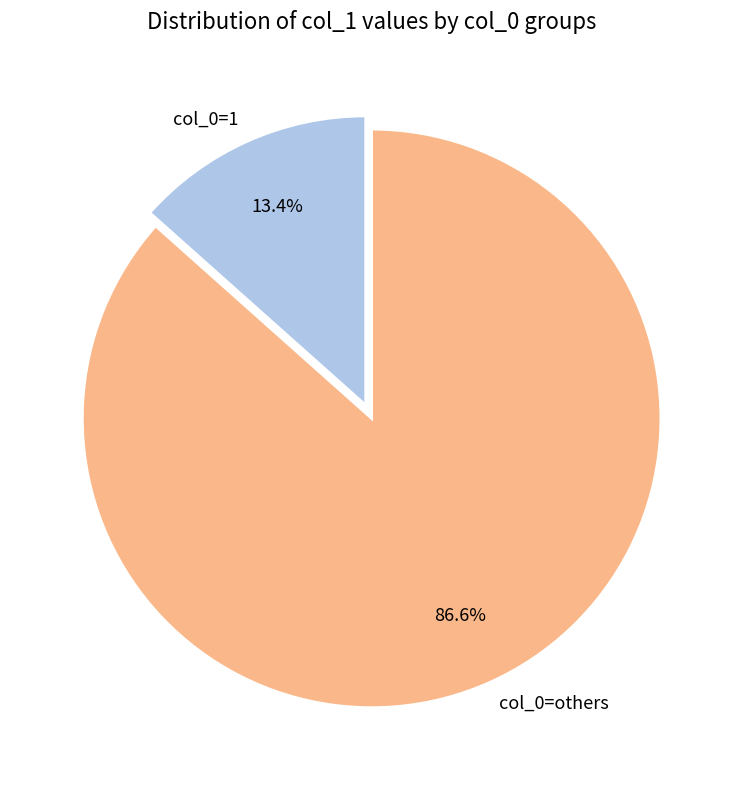

Which category has the biggest portion of the pie?

col_0=others